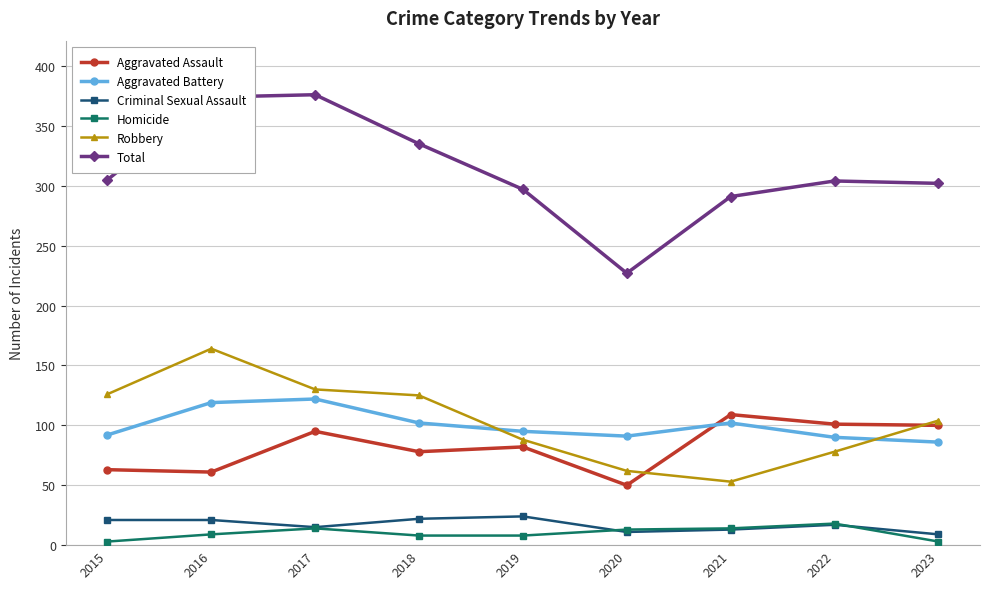

Does the chart display data point markers on the line(s)?

Yes